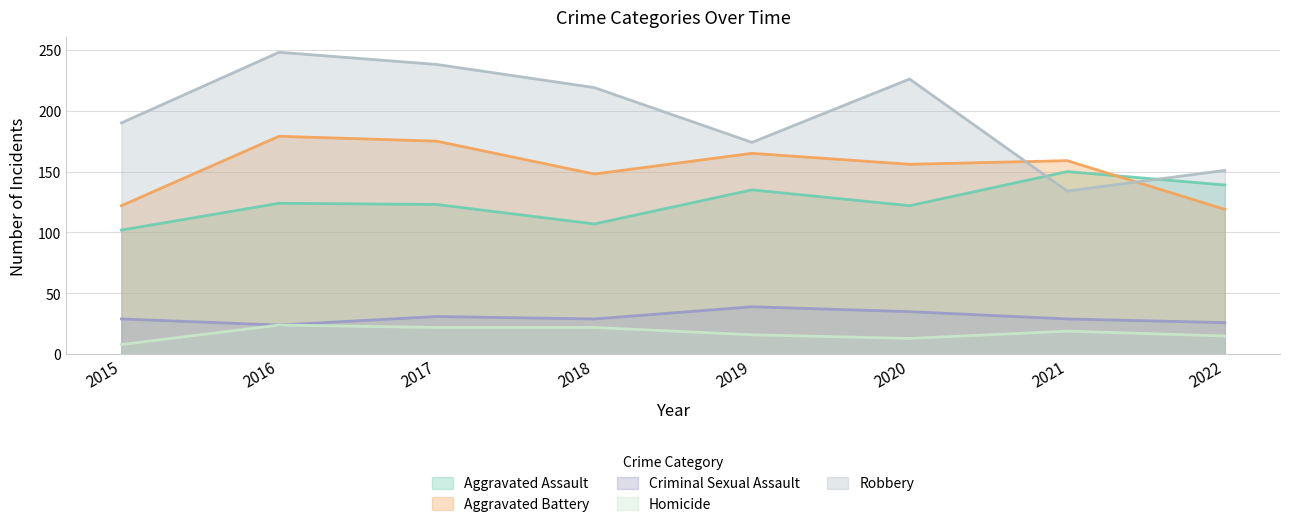

Rank the series at 2018 from lowest to highest value.

Homicide, Criminal Sexual Assault, Aggravated Assault, Aggravated Battery, Robbery